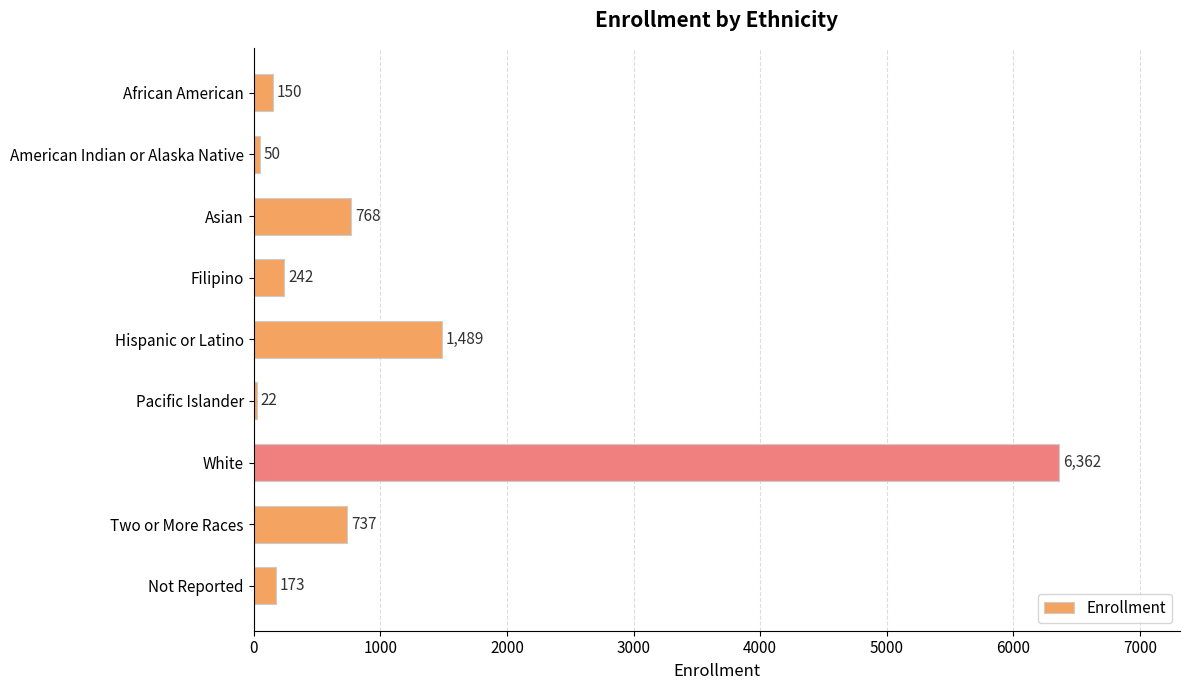

How many distinct data groups are displayed?

1